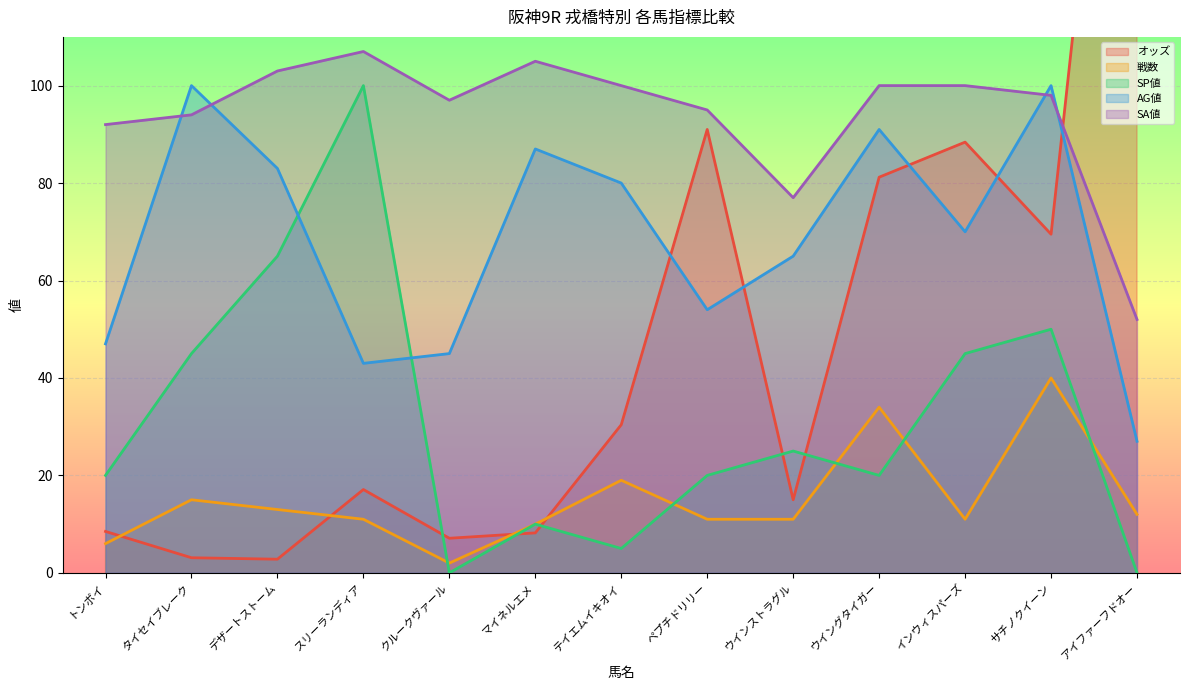

Reading right to left, transcribe all the data shown in this chart.

オッズ: アイファーフドオー=230.9	サチノクイーン=69.5	インウィスパーズ=88.4	ウイングタイガー=81.2	ウインストラグル=15.0	ペプチドリリー=91.0	テイエムイキオイ=30.4	マイネルエメ=8.2	クルークヴァール=7.1	スリーランディア=17.1	デザートストーム=2.8	タイセイブレーク=3.1	トンボイ=8.5
戦数: アイファーフドオー=12.0	サチノクイーン=40.0	インウィスパーズ=11.0	ウイングタイガー=34.0	ウインストラグル=11.0	ペプチドリリー=11.0	テイエムイキオイ=19.0	マイネルエメ=10.0	クルークヴァール=2.0	スリーランディア=11.0	デザートストーム=13.0	タイセイブレーク=15.0	トンボイ=6.0
SP値: アイファーフドオー=0.0	サチノクイーン=50.0	インウィスパーズ=45.0	ウイングタイガー=20.0	ウインストラグル=25.0	ペプチドリリー=20.0	テイエムイキオイ=5.0	マイネルエメ=10.0	クルークヴァール=0.0	スリーランディア=100.0	デザートストーム=65.0	タイセイブレーク=45.0	トンボイ=20.0
AG値: アイファーフドオー=27.0	サチノクイーン=100.0	インウィスパーズ=70.0	ウイングタイガー=91.0	ウインストラグル=65.0	ペプチドリリー=54.0	テイエムイキオイ=80.0	マイネルエメ=87.0	クルークヴァール=45.0	スリーランディア=43.0	デザートストーム=83.0	タイセイブレーク=100.0	トンボイ=47.0
SA値: アイファーフドオー=52.0	サチノクイーン=98.0	インウィスパーズ=100.0	ウイングタイガー=100.0	ウインストラグル=77.0	ペプチドリリー=95.0	テイエムイキオイ=100.0	マイネルエメ=105.0	クルークヴァール=97.0	スリーランディア=107.0	デザートストーム=103.0	タイセイブレーク=94.0	トンボイ=92.0